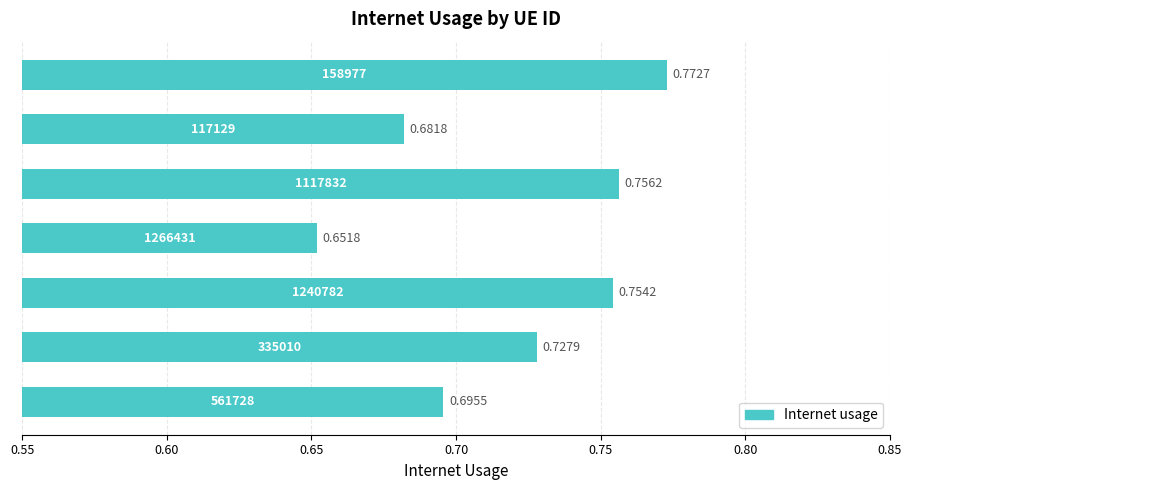

Does the chart contain any negative values?

No